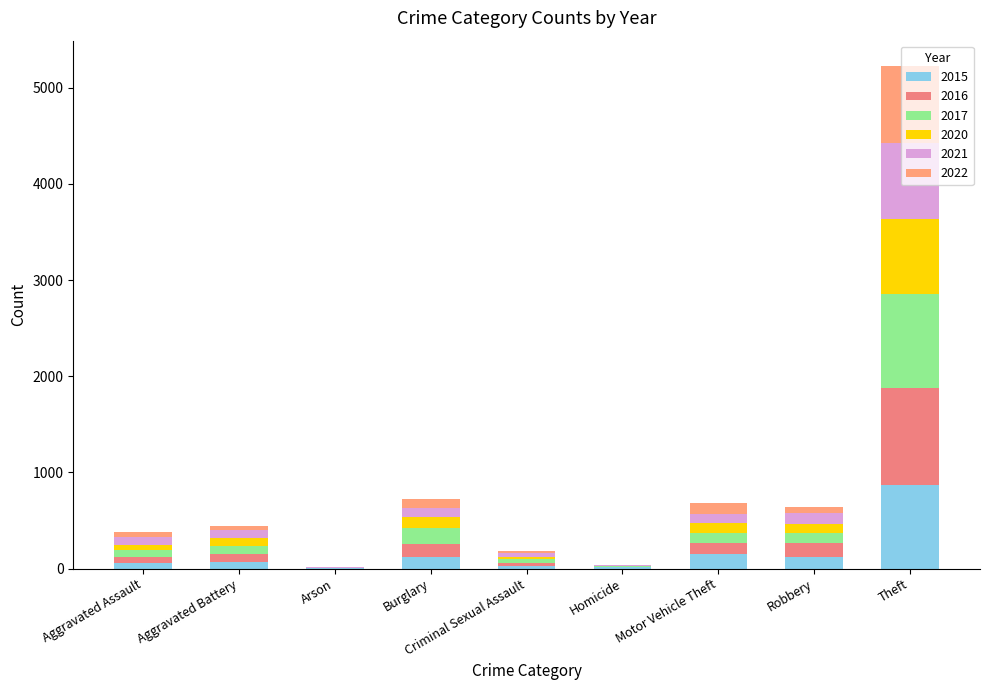

Is it true that 2015 equals 28 at Criminal Sexual Assault?

True